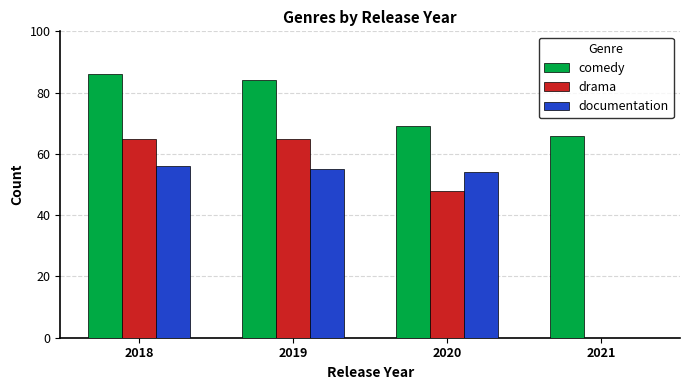

Which series changed the most between 2019 and 2021?

drama